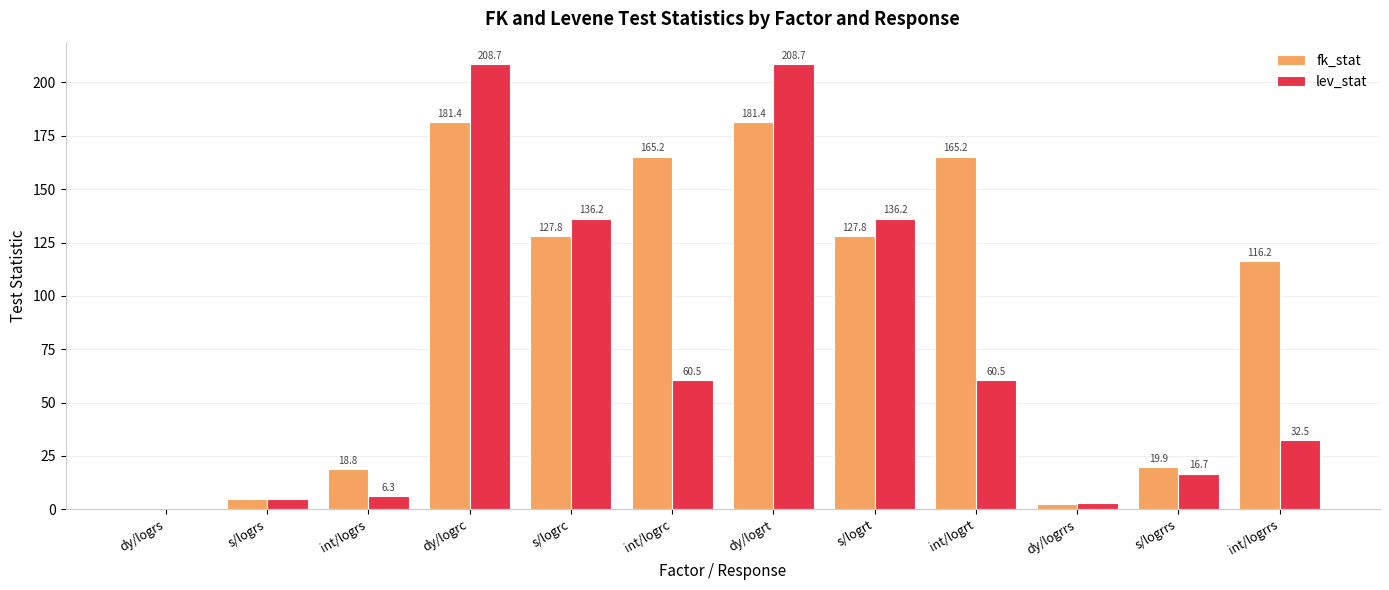

What is the spread (max minus min) of values at int/logrrs?

83.7